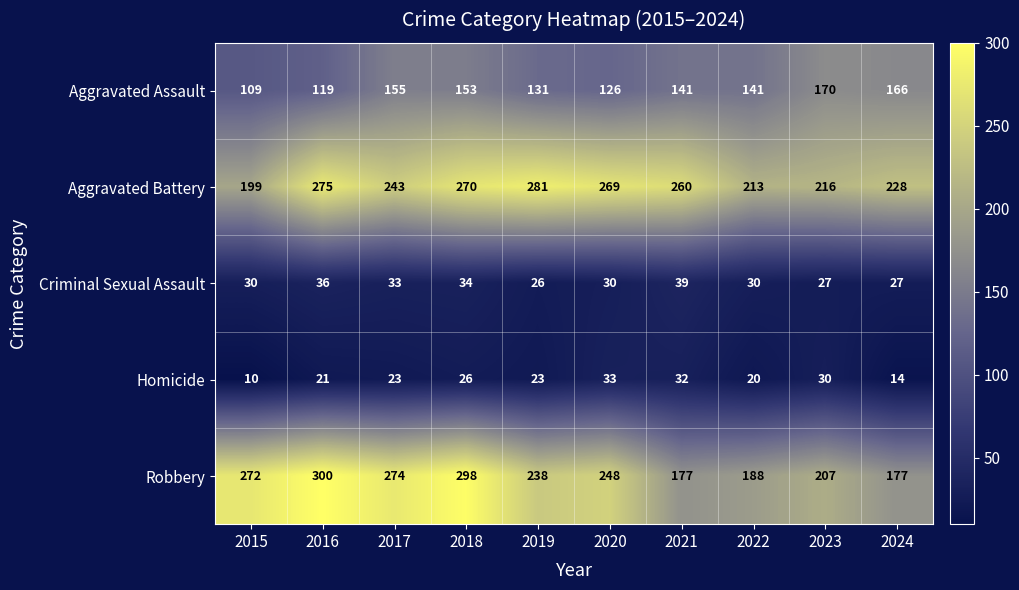

Which series has the largest range (max minus min)?

Robbery